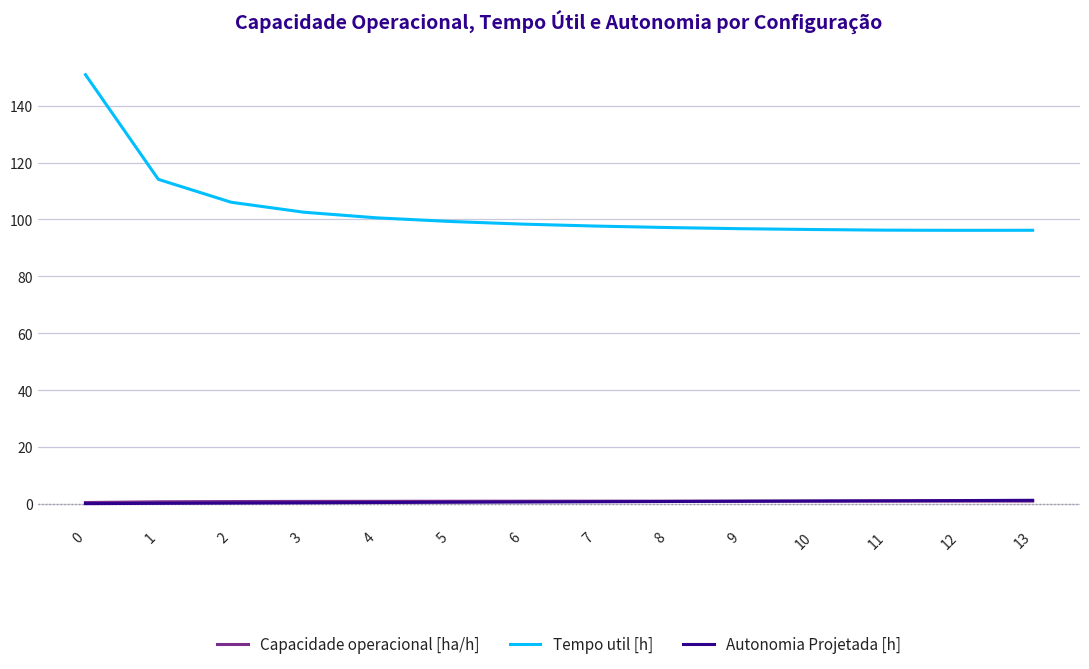

True or false: Tempo util [h] has a value of 98.4 at 6.

True